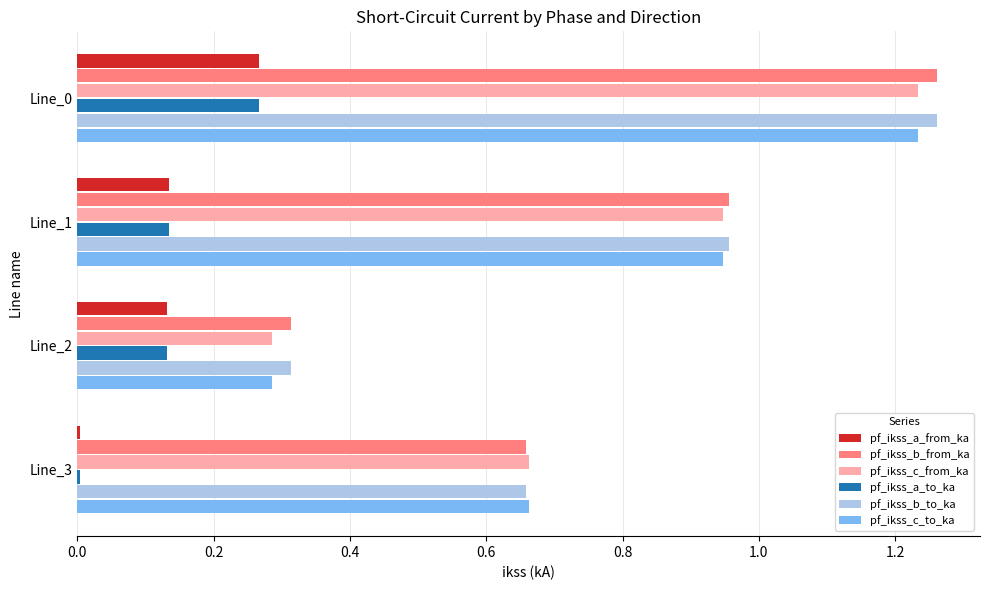

True or false: pf_ikss_a_from_ka has a value of 0.0 at Line_2.

False